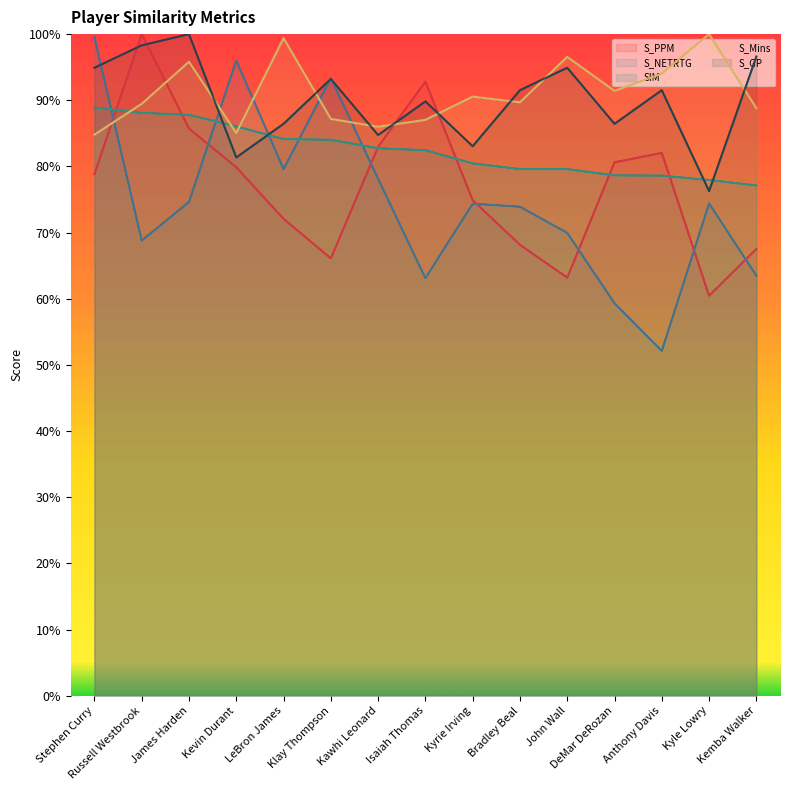

Is it true that S_NETRTG equals 1.0 at Stephen Curry?

True